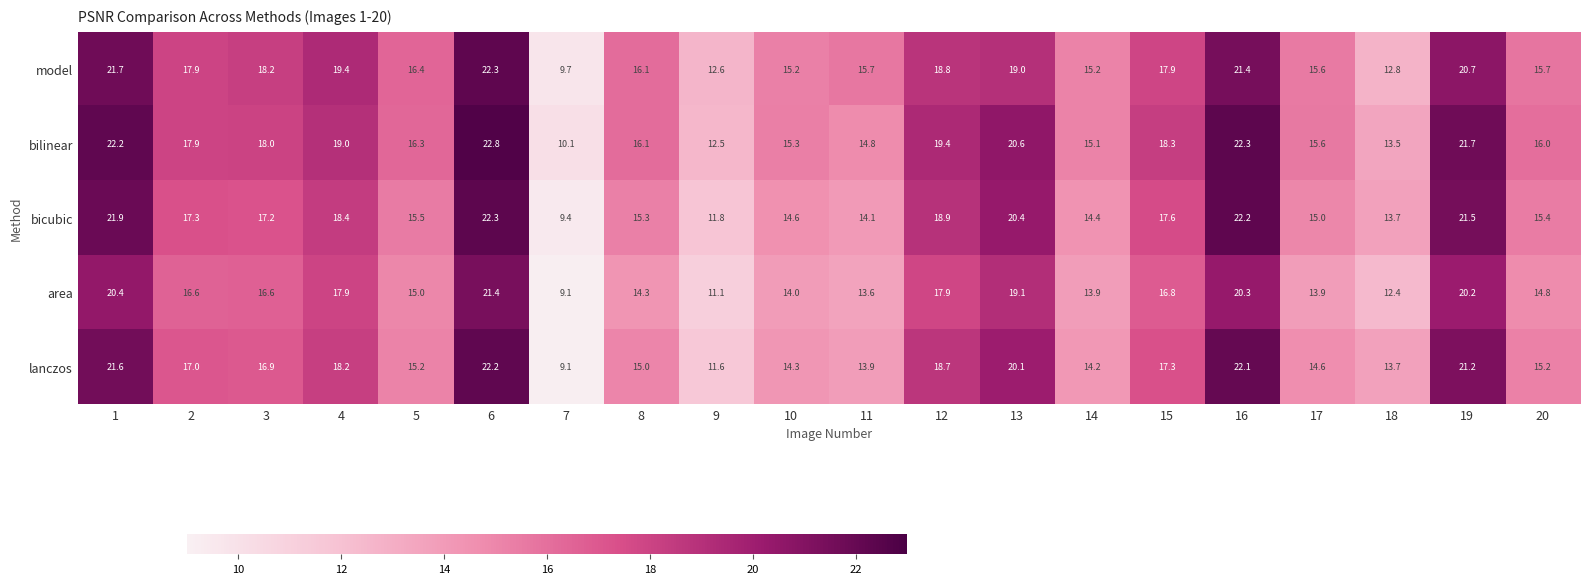

Between 1 and 16, which series saw the biggest shift?

lanczos